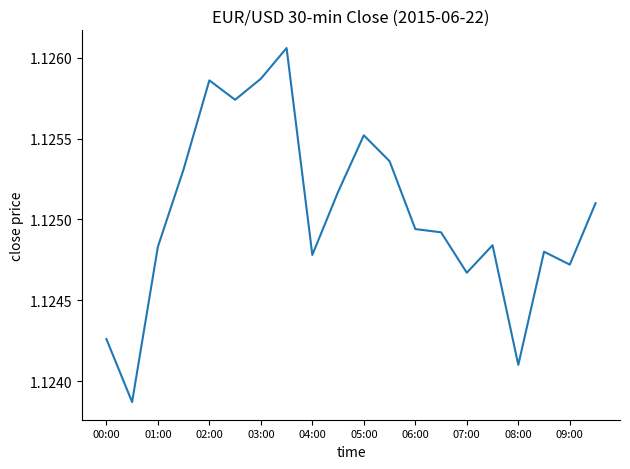

Is it true that the value at 01:00 is 0.6?

False